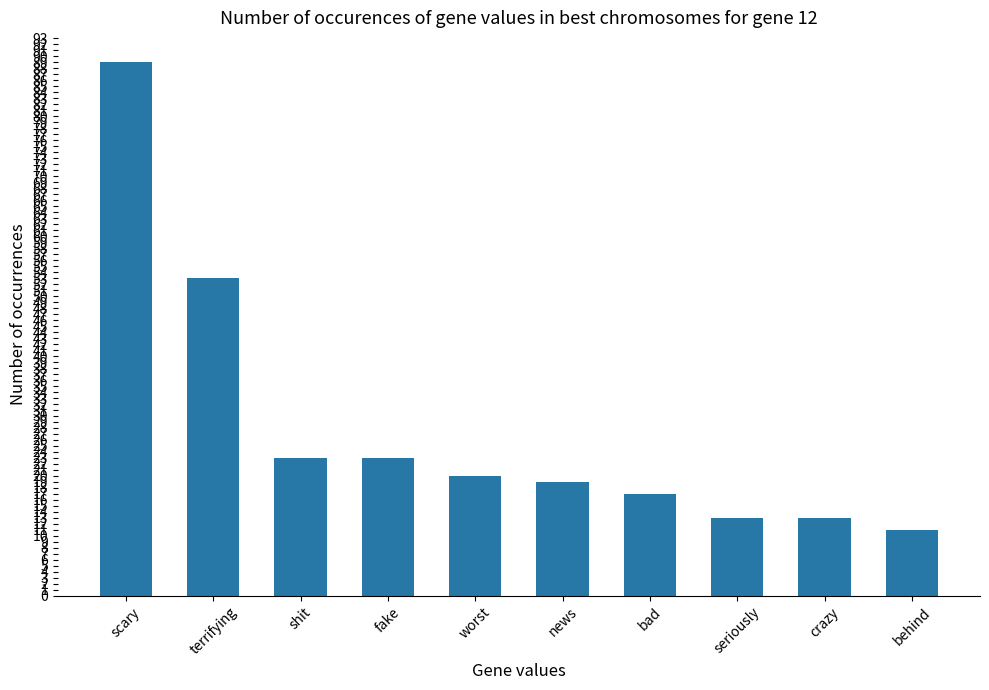

The chart shows a value of 13 at crazy. True or false?

True